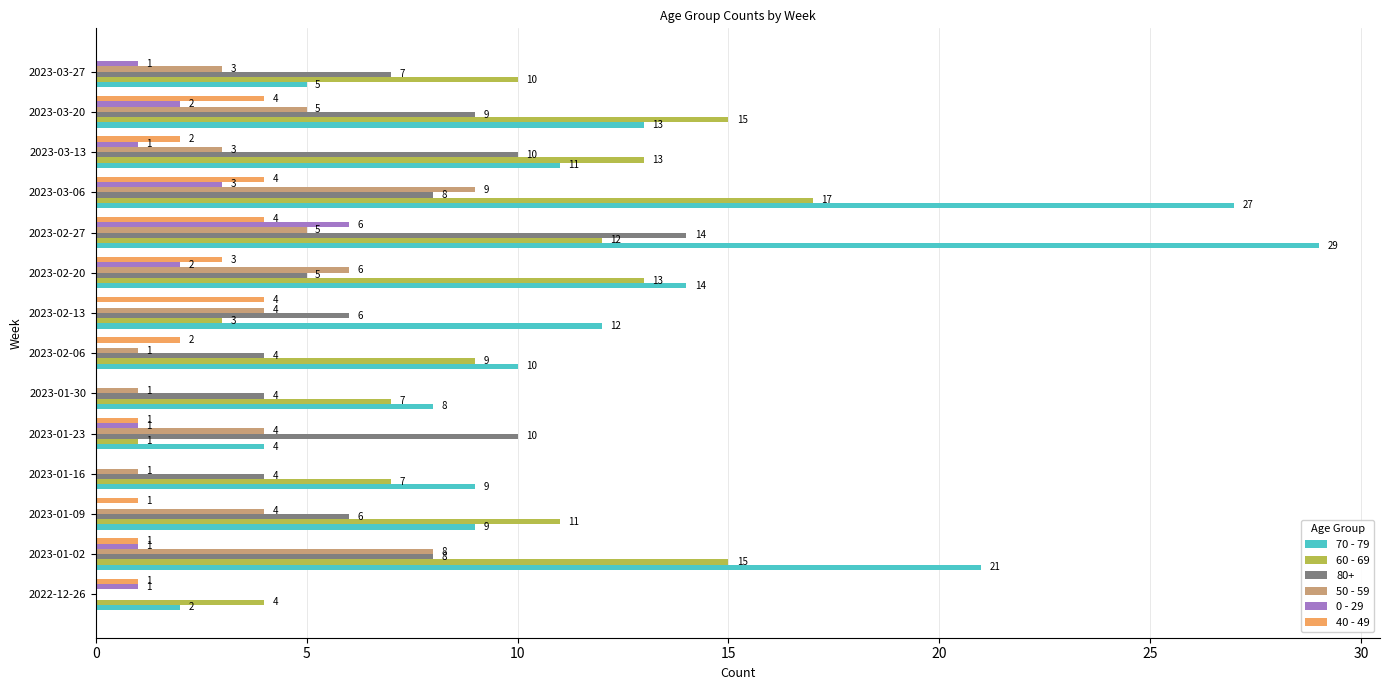

How many data points does each series have?

14